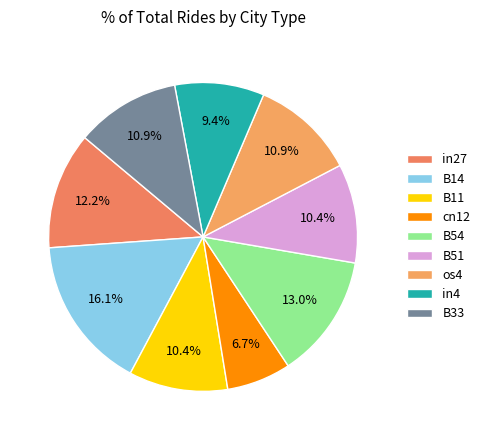

What percentage is the B11 slice, to the nearest percent?

10%